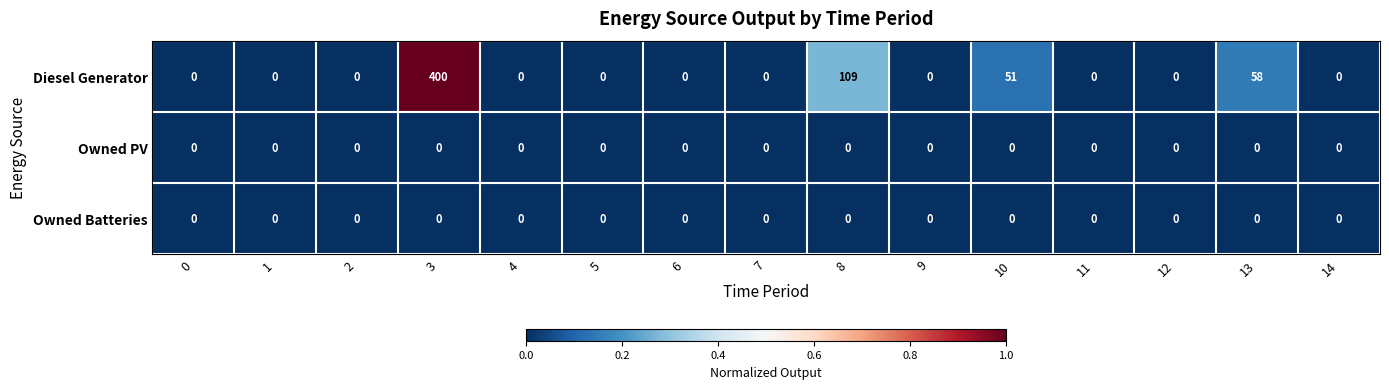

What is the difference between the second highest and minimum values in the Diesel Generator series?

109